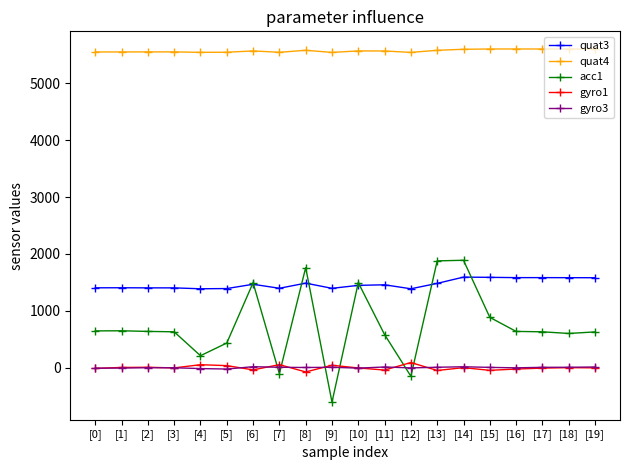

Does the chart display data point markers on the line(s)?

Yes